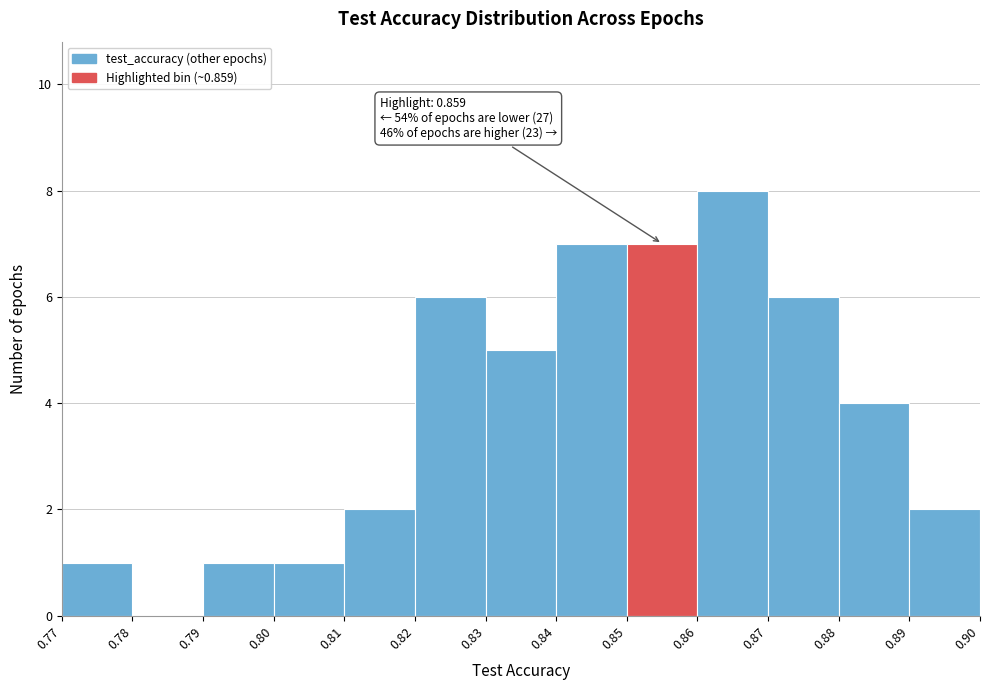

Which range on the x-axis has the tallest bar?

0.86 to 0.87